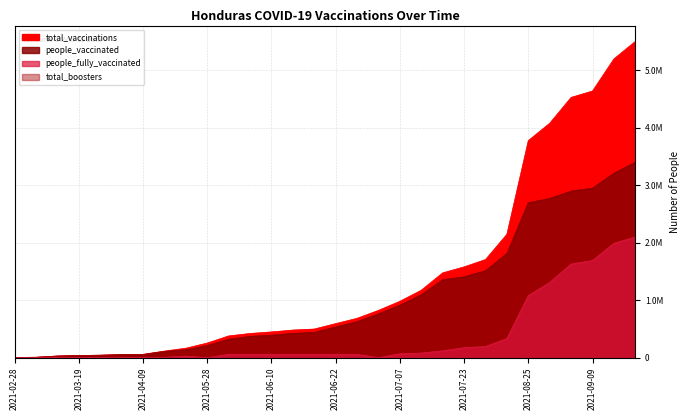

Where is the first local minimum for people_fully_vaccinated?

2021-05-28